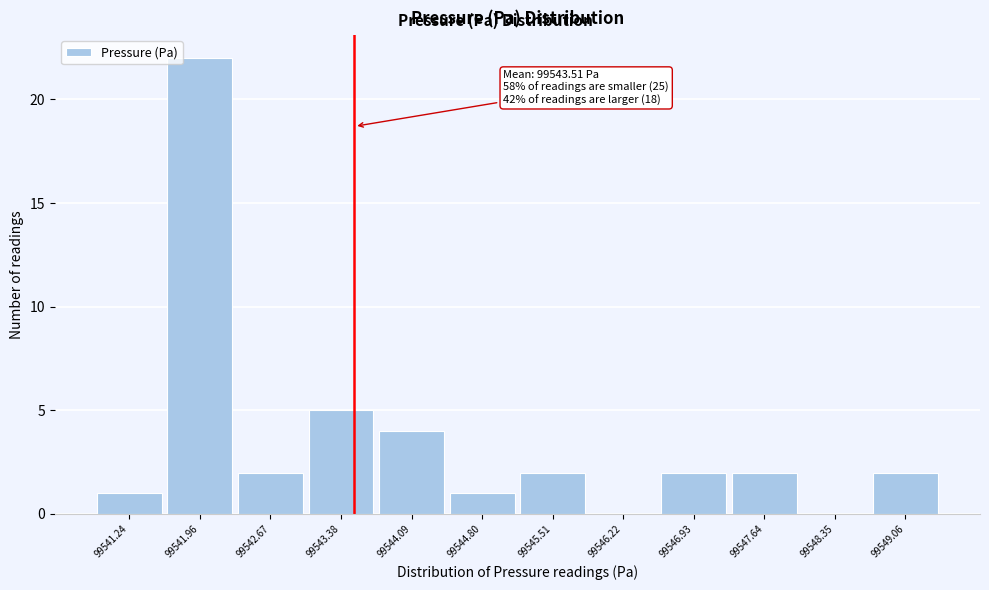

Over which range of the x-axis is the bar tallest?

99541.6 to 99542.3